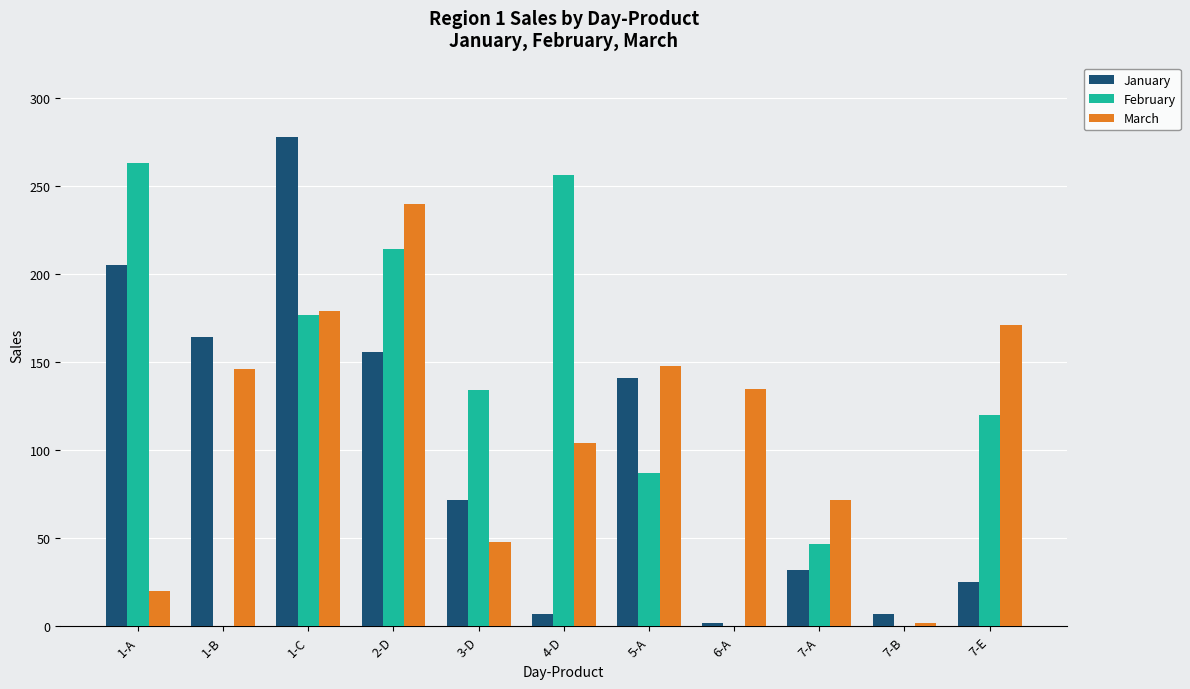

What is the maximum value for January?

278